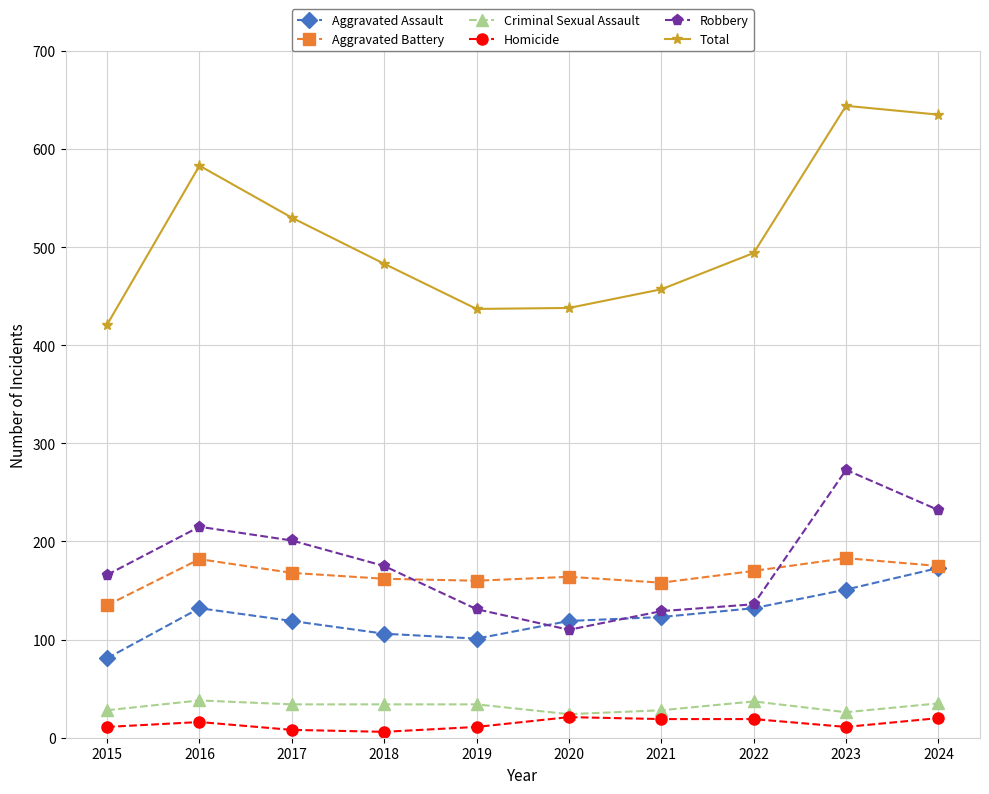

At how many categories does at least one series exceed 387?

10